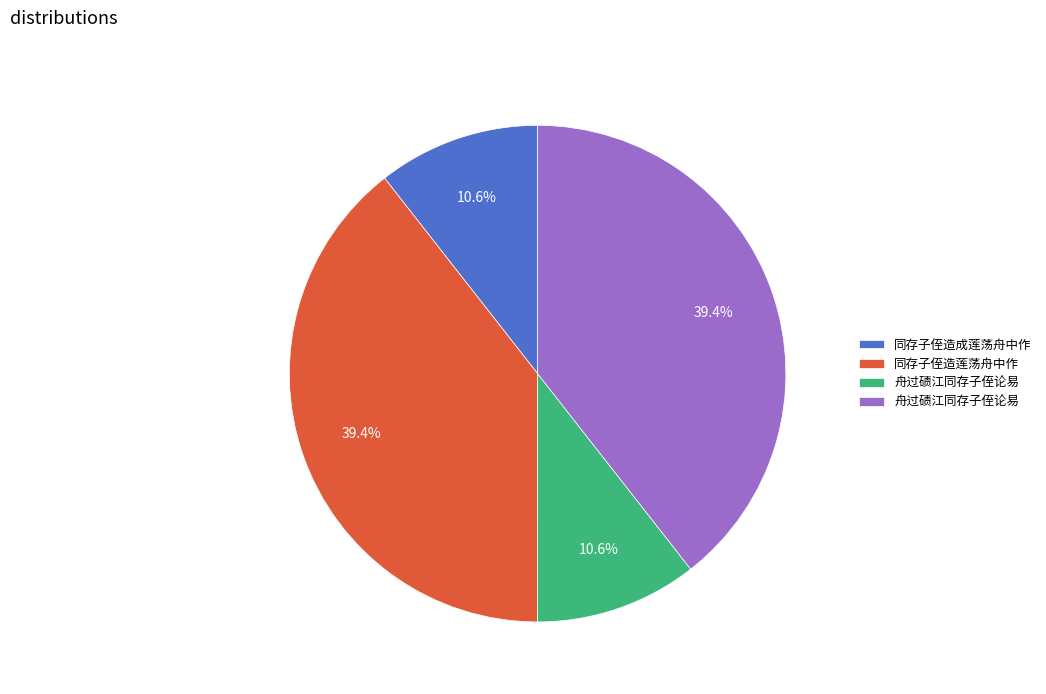

Does any single category account for the majority?

No